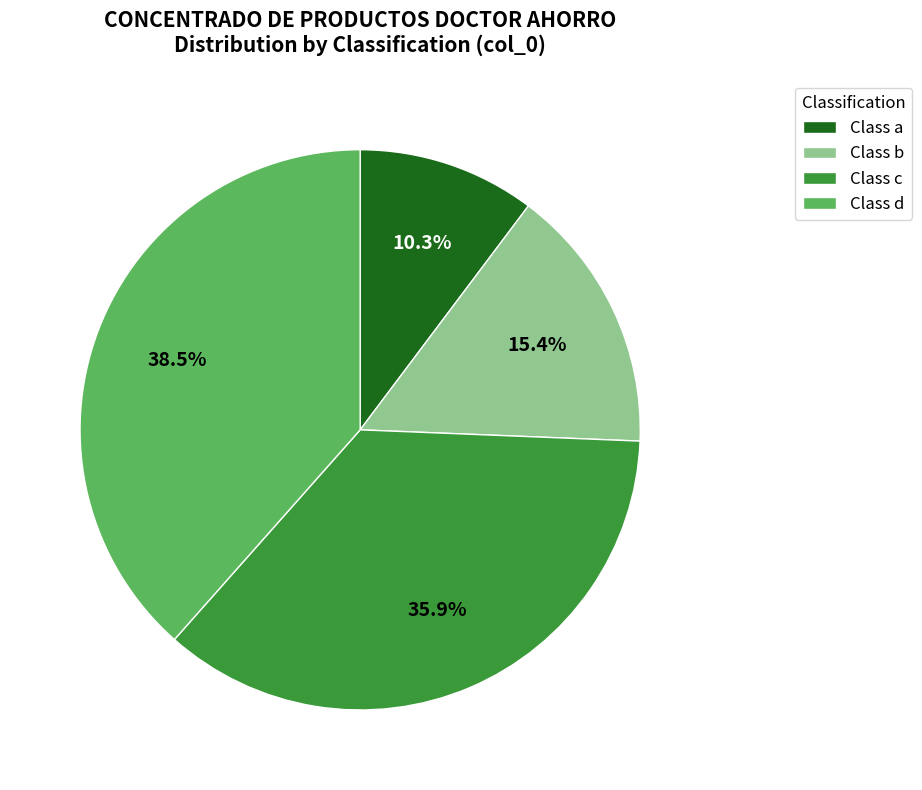

Which category has the biggest portion of the pie?

Class d